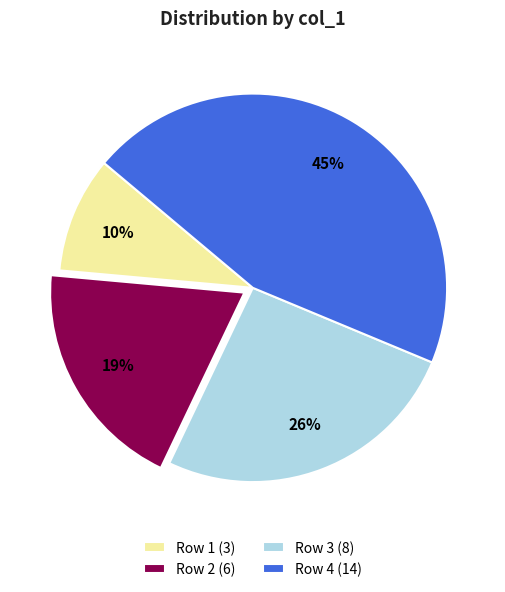

Is there a majority slice in this chart?

No